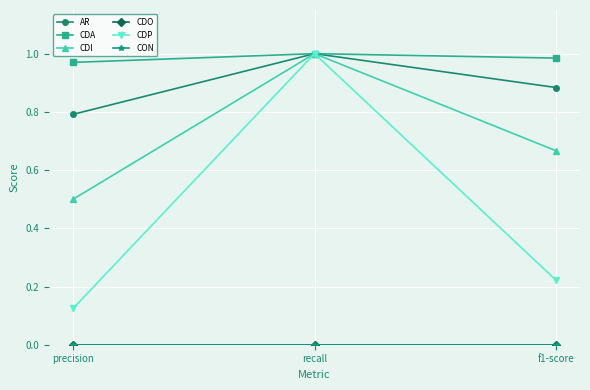

What is the average value of the CDI series?

0.7